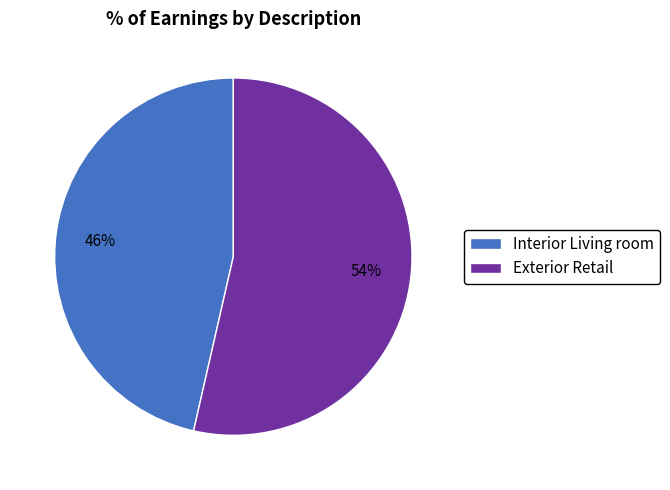

Which slice represents more than half of the pie?

Exterior Retail